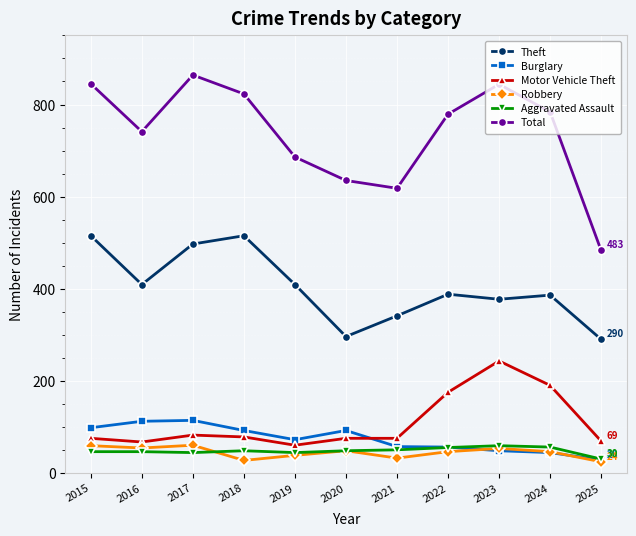

How many values in the Motor Vehicle Theft series are below 75?

3